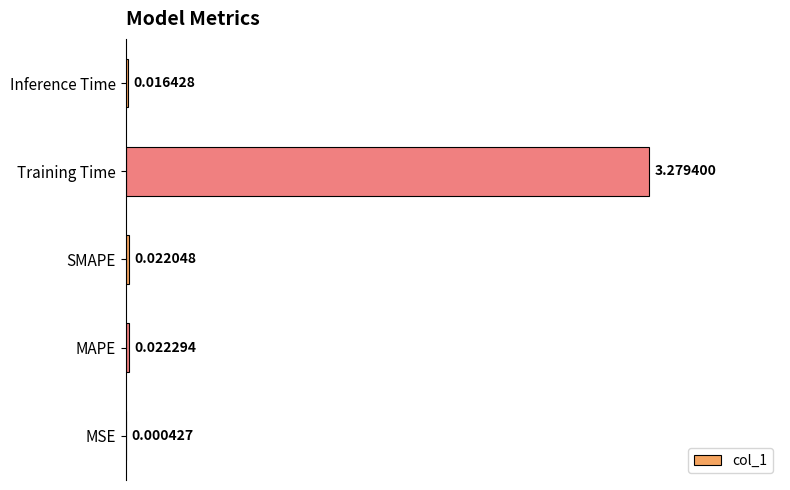

At which label is the value closest to 1?

MAPE